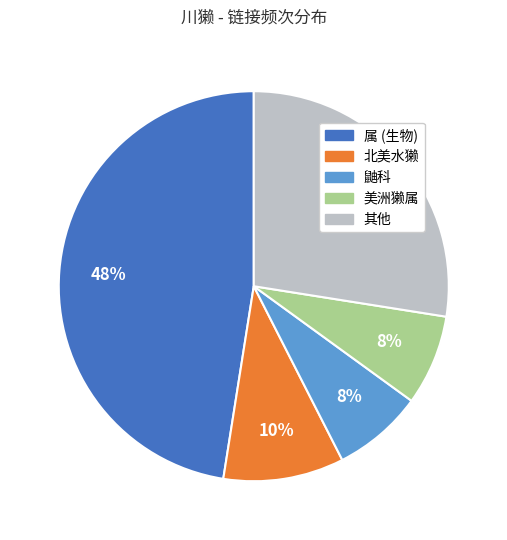

How many slices are in this pie chart?

5